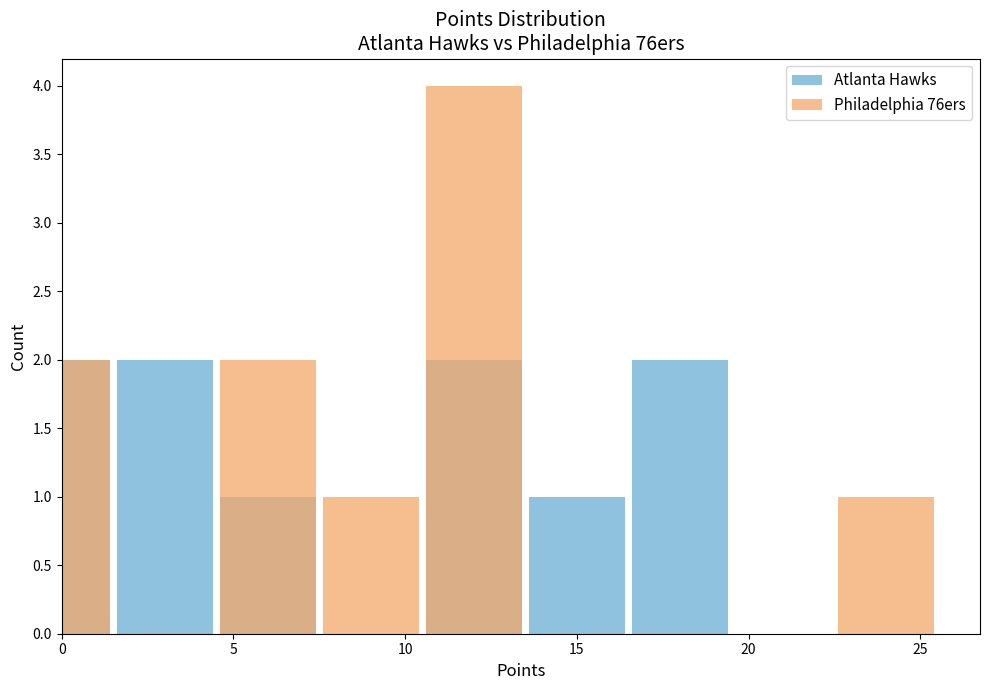

Which label corresponds to the smallest value in the chart?

10